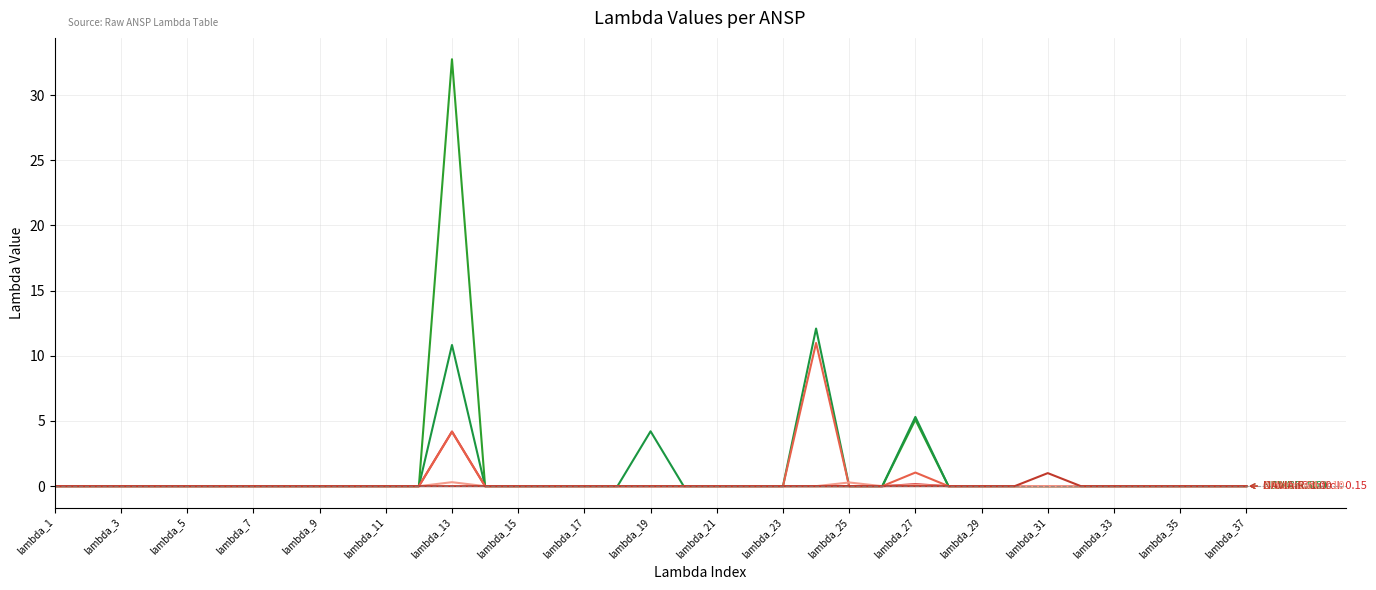

Does the chart display data point markers on the line(s)?

No